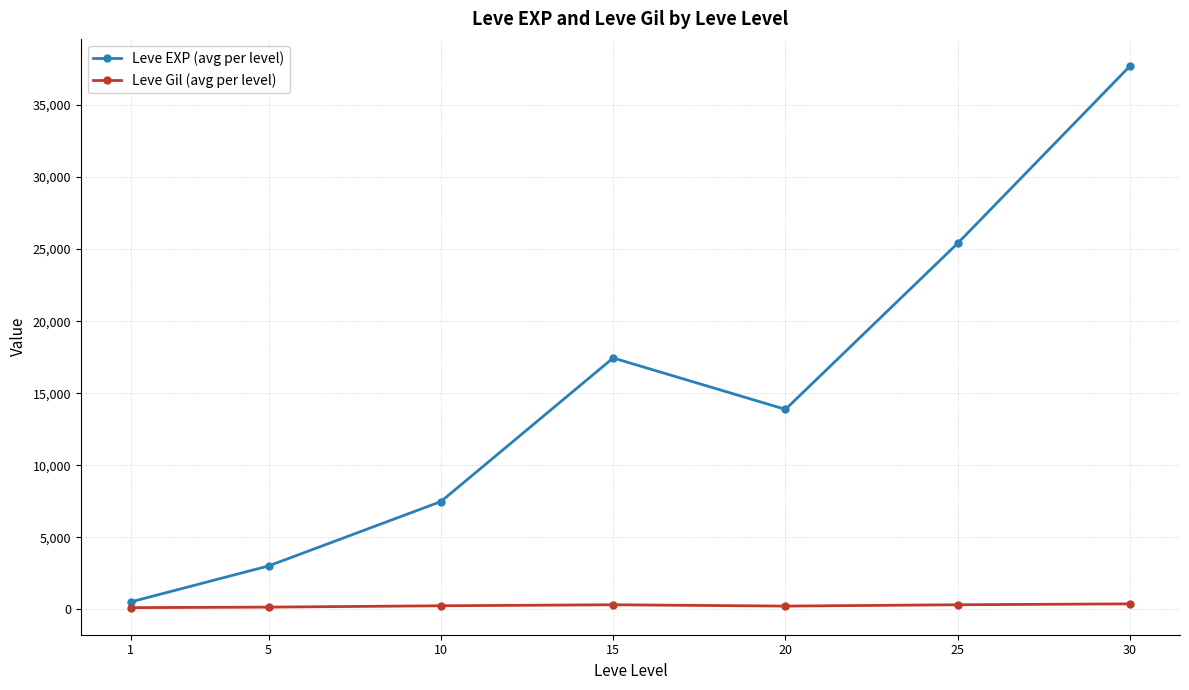

What is the average value of the Leve Gil (avg per level) series?

246.5